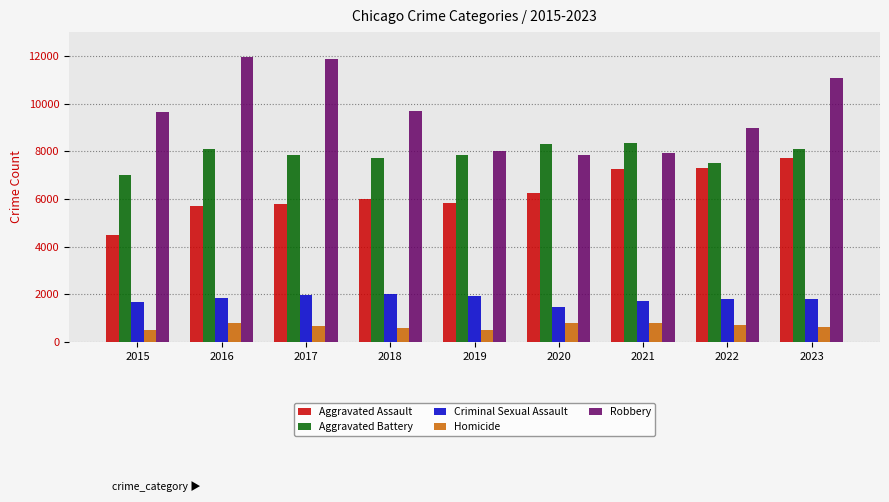

At which category is the sum across all series the highest?

2023